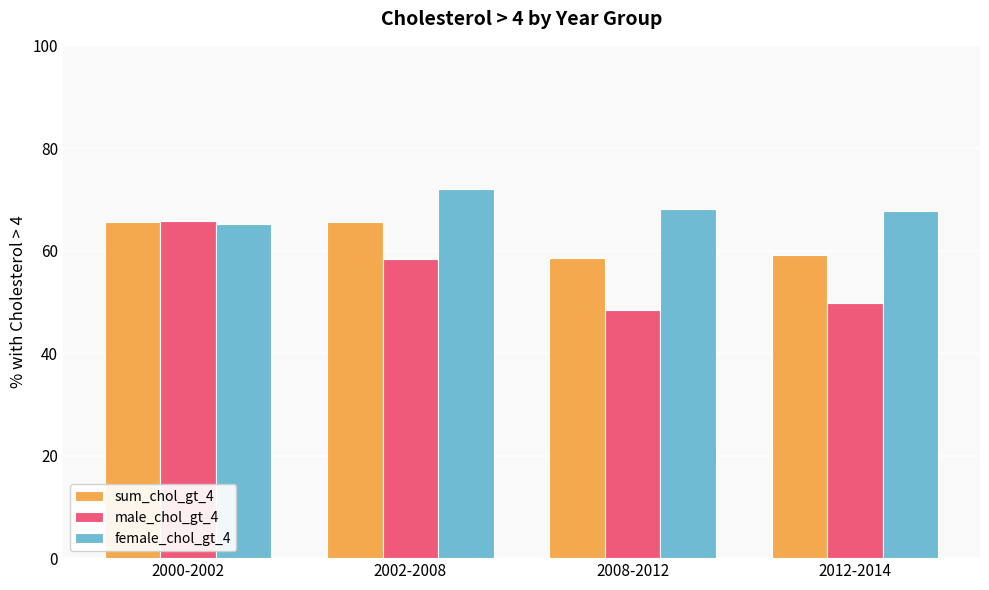

True or false: male_chol_gt_4 has a value of 107.6 at 2000-2002.

False